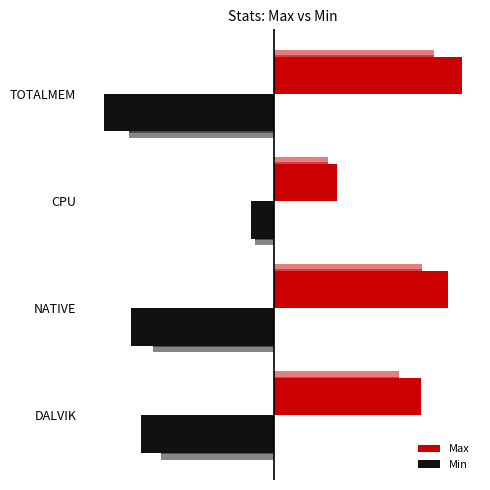

Which series changed the most between NATIVE and TOTALMEM?

Min